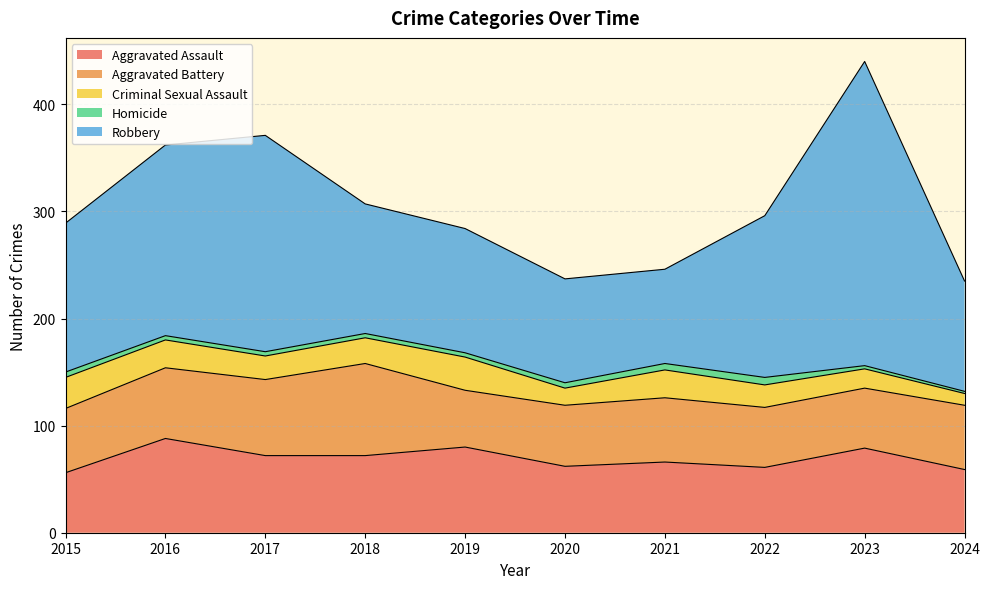

Which category has the highest value in the Homicide series?

2022